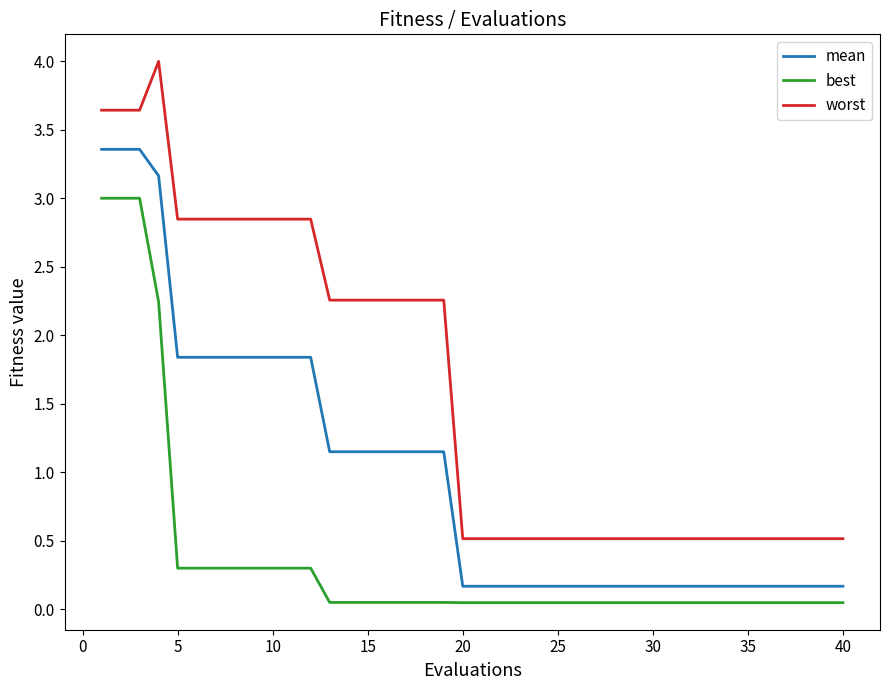

Is this an area chart (filled region under the line)?

No